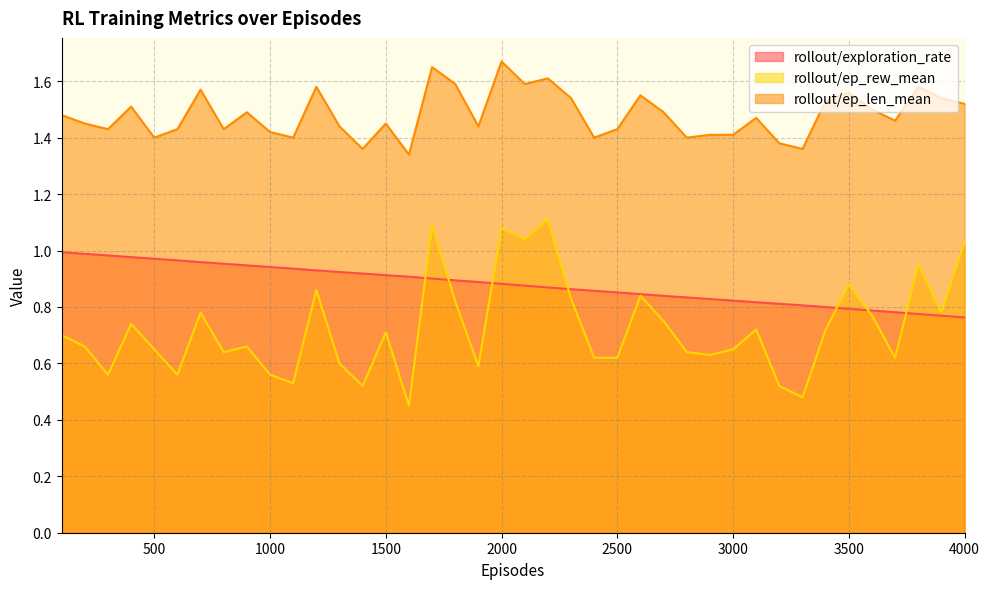

True or false: rollout/ep_rew_mean has a value of 0.7 at 900.

True